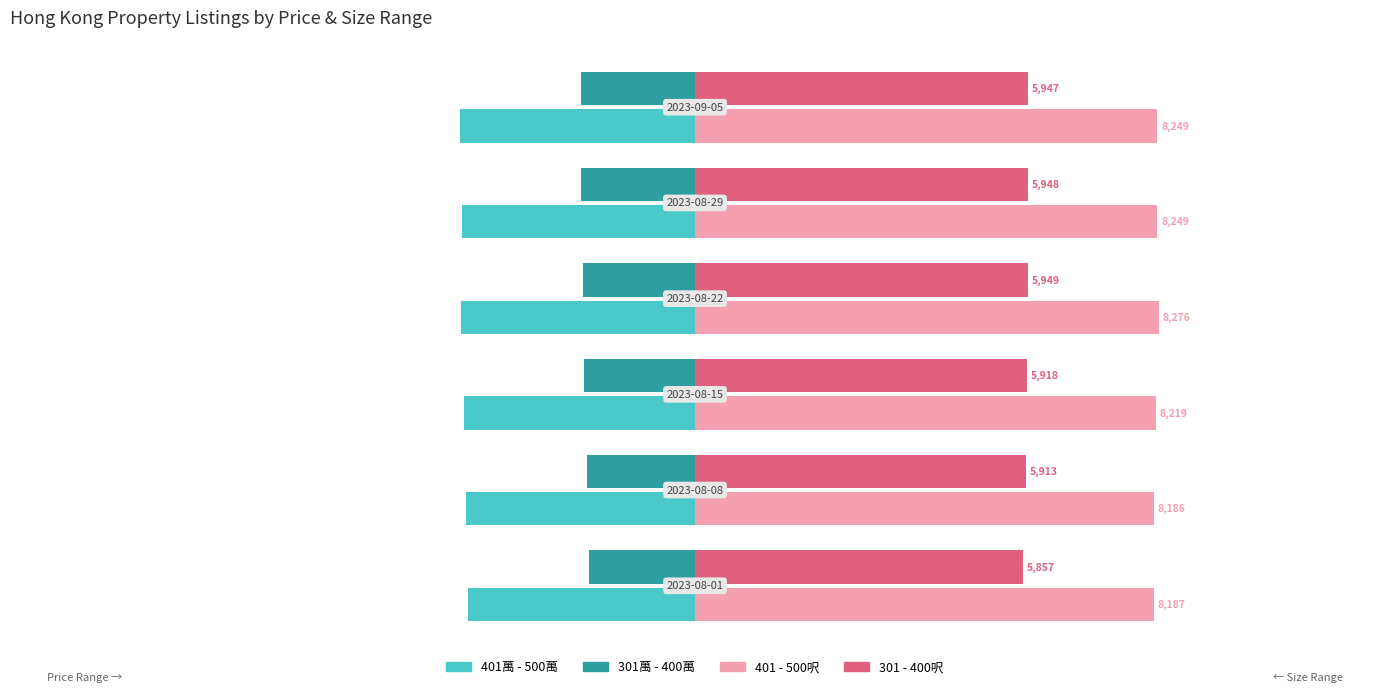

What is the smallest value displayed?

-18.8